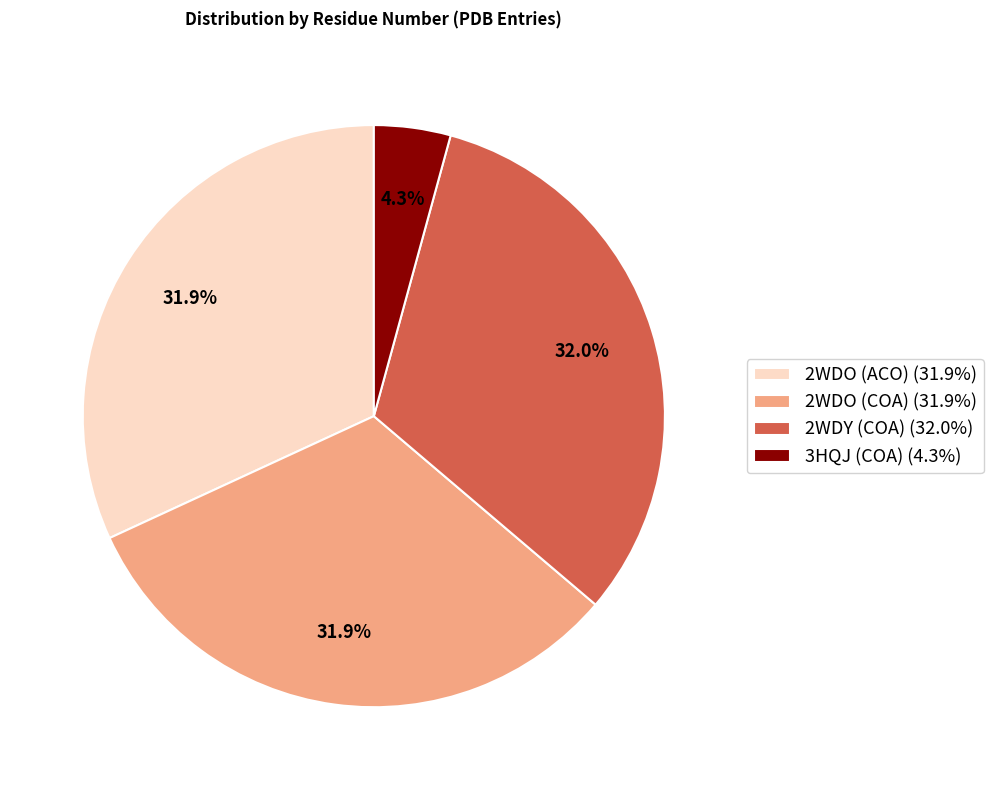

Is 2WDY (COA) the majority of the pie?

No